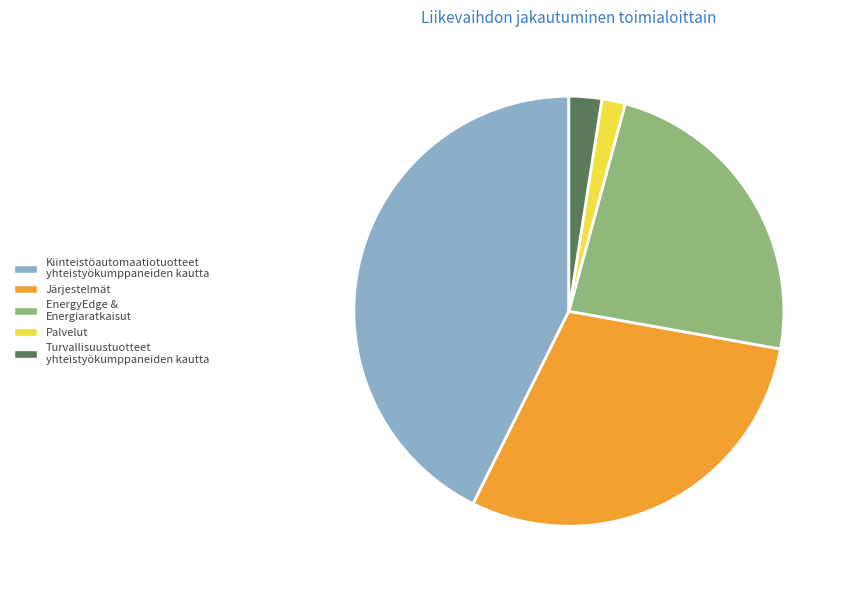

Which category has the smallest portion of the pie?

Palvelut